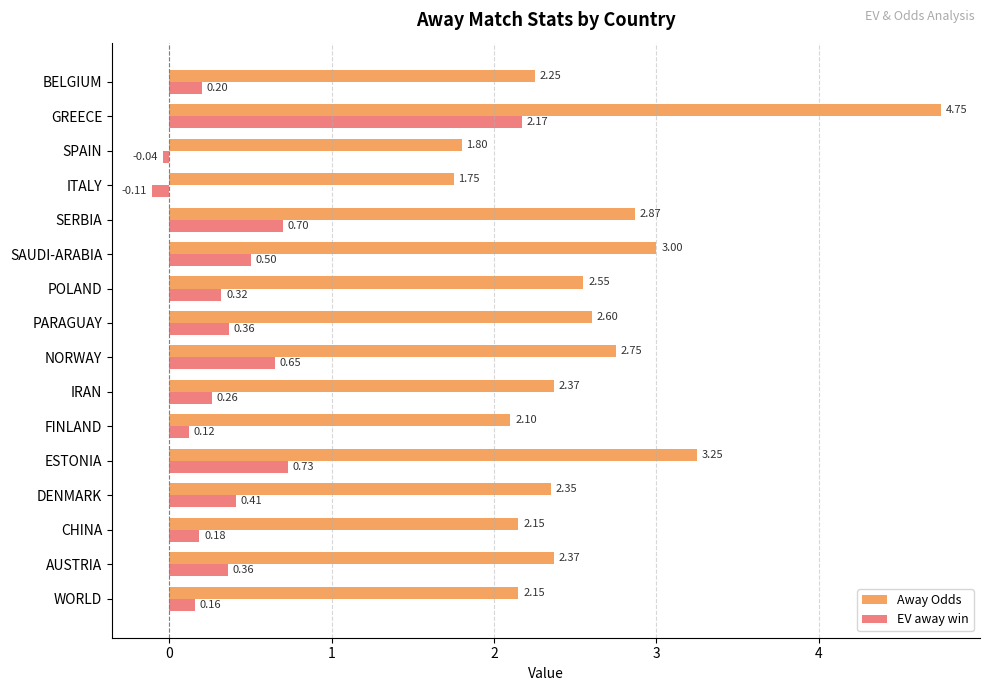

How many values in the Away Odds series exceed 2?

14